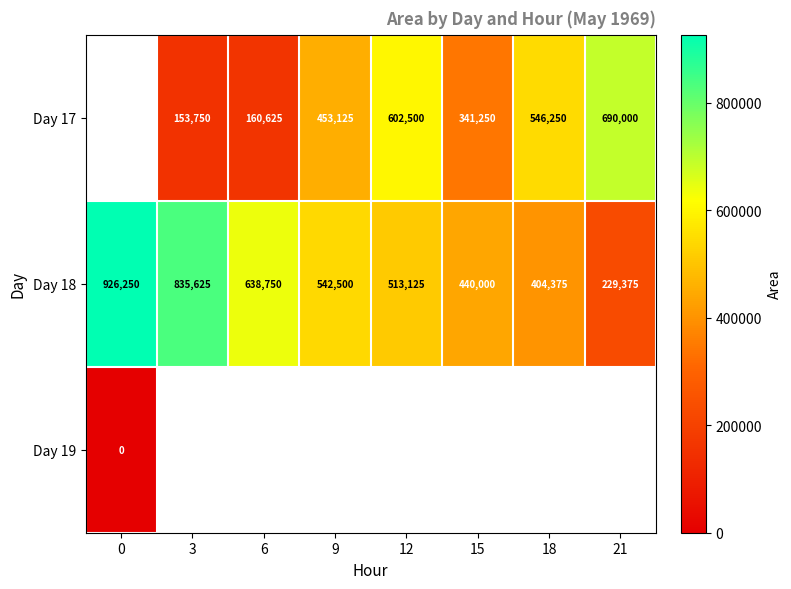

What is the difference between the second highest and second lowest values in the Day 18 series?

431250